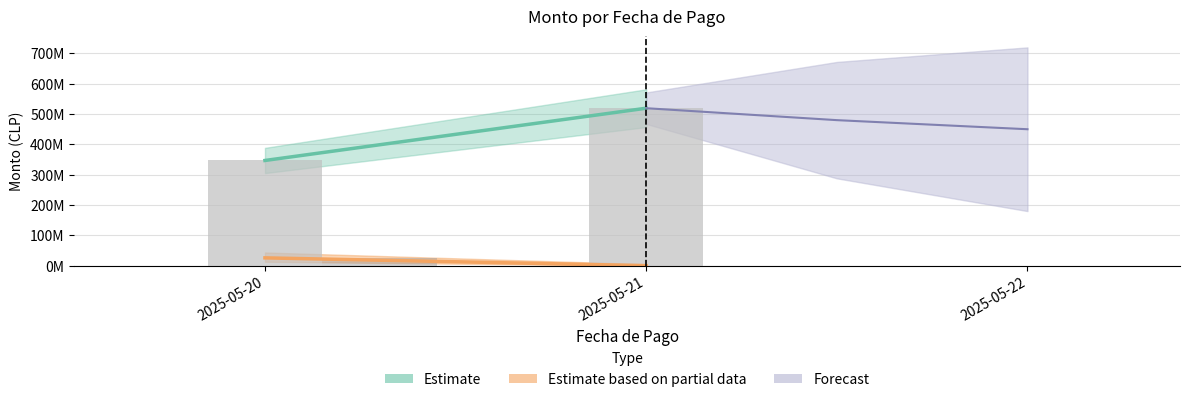

Where is the data nearest to the value 232633914?

2025-05-20